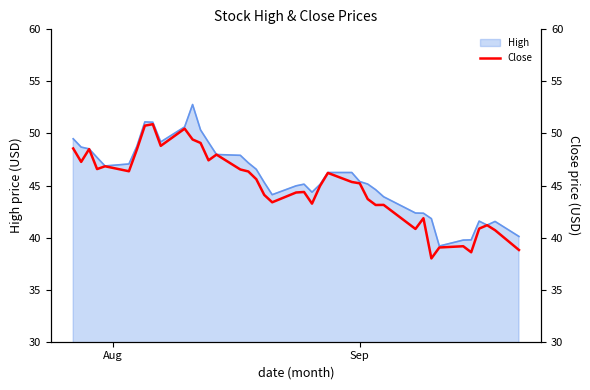

What is the minimum value for High?

39.2